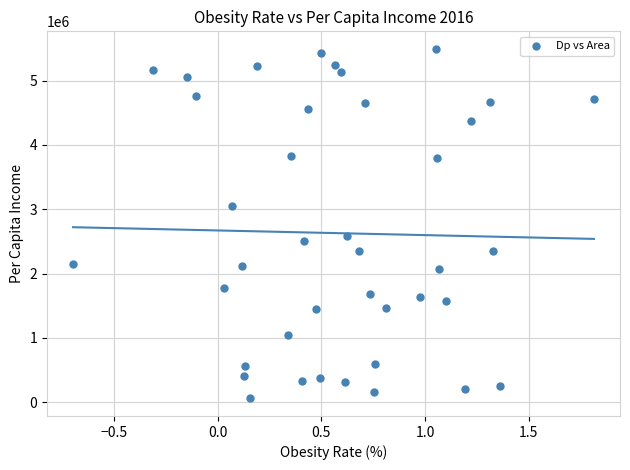

What is the range of Y values (max minus min)?

5436875